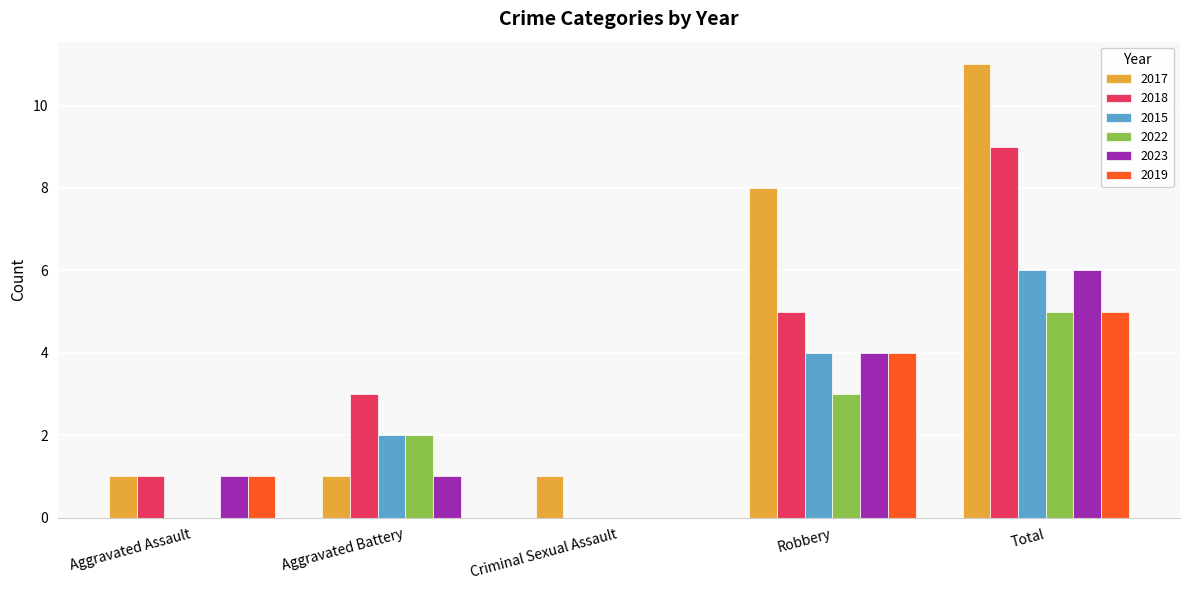

Which series changed the most between Aggravated Battery and Criminal Sexual Assault?

2018